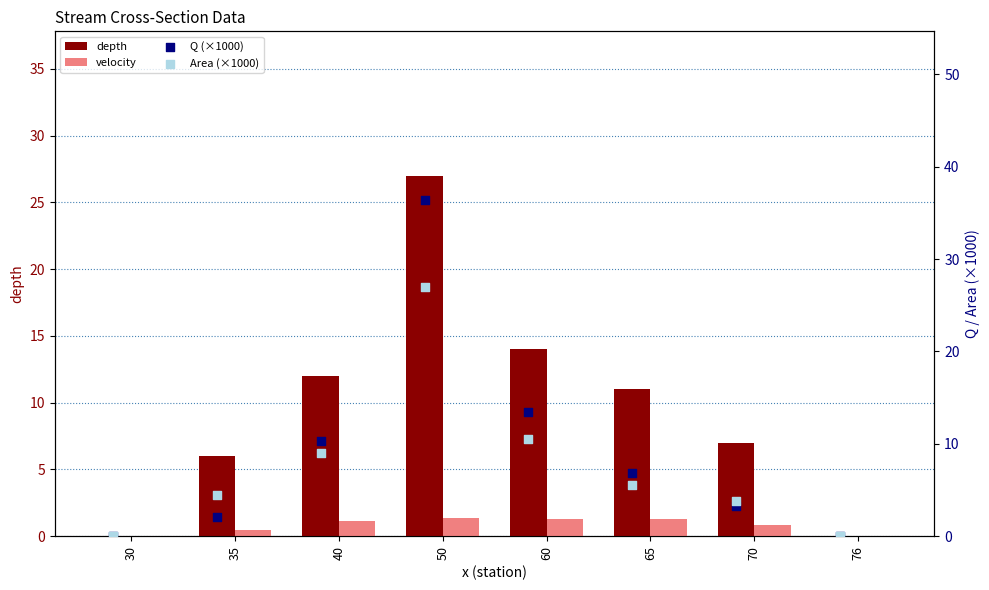

Is the value of depth at 50 greater than the value of Q (×1000) at 30?

Yes